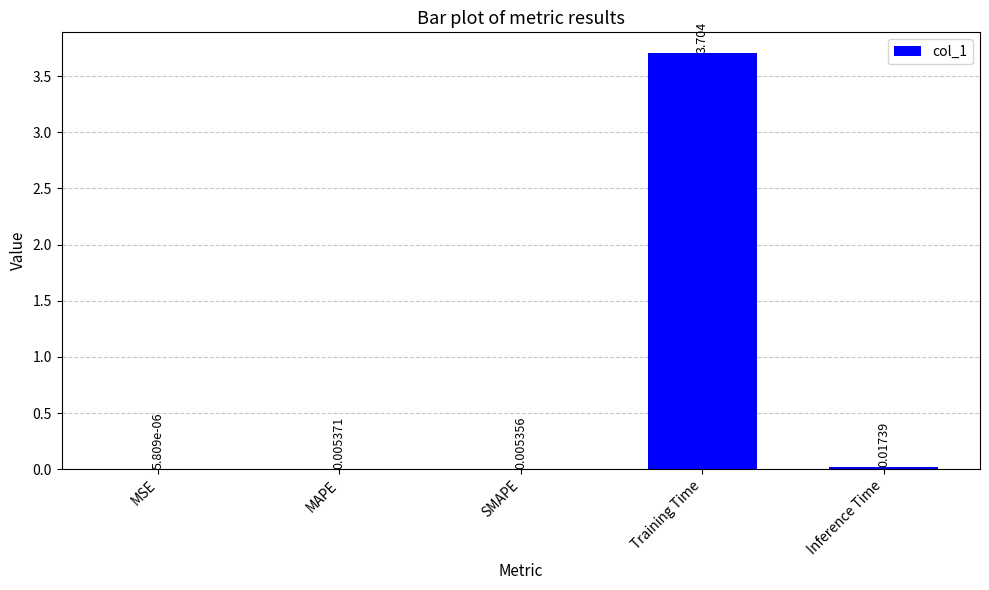

Which category has the highest value across all series?

Training Time